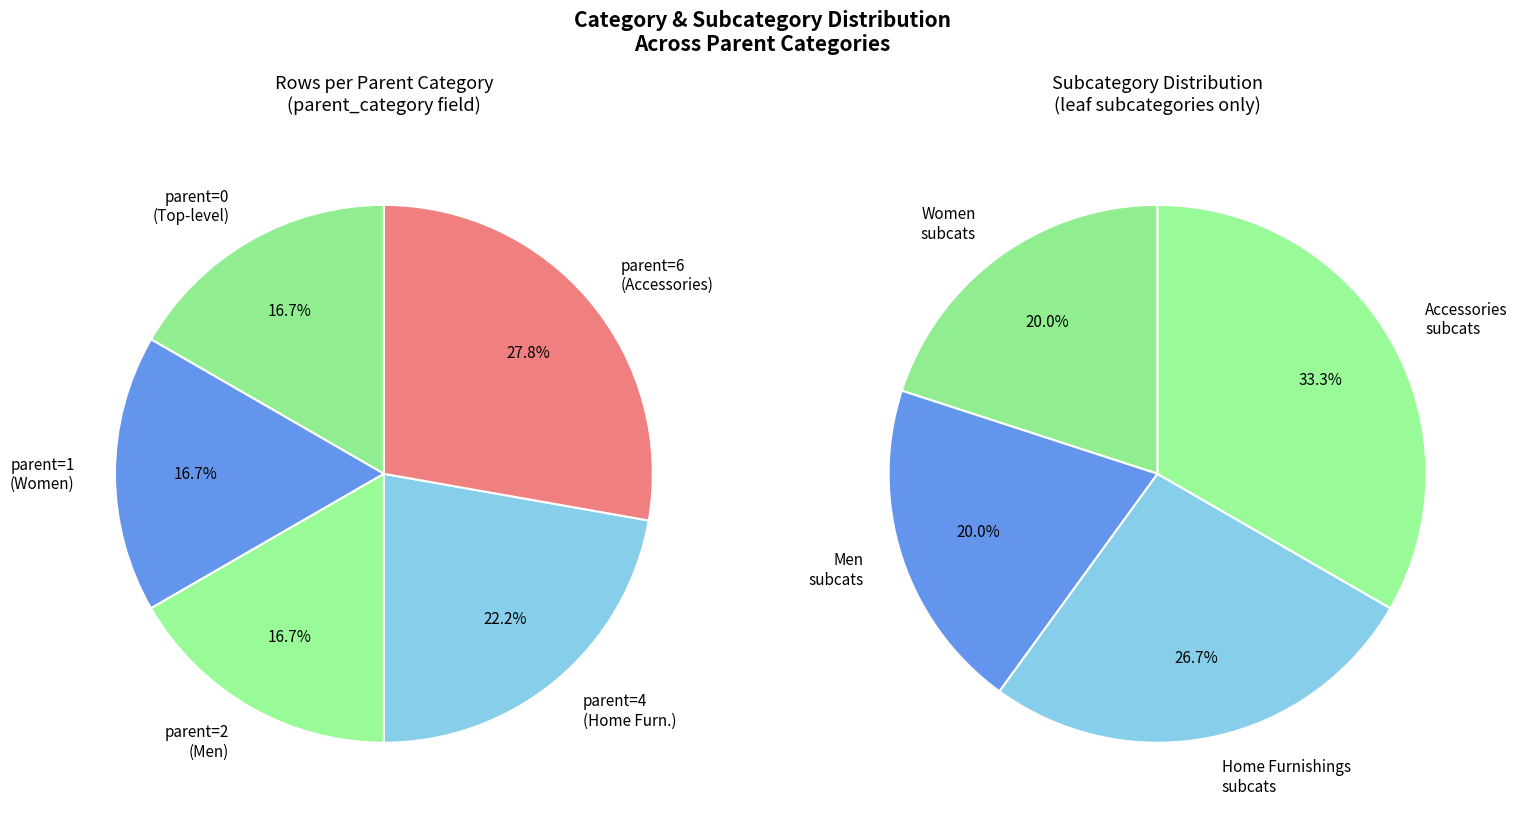

Is there any slice that represents more than half of the pie?

No